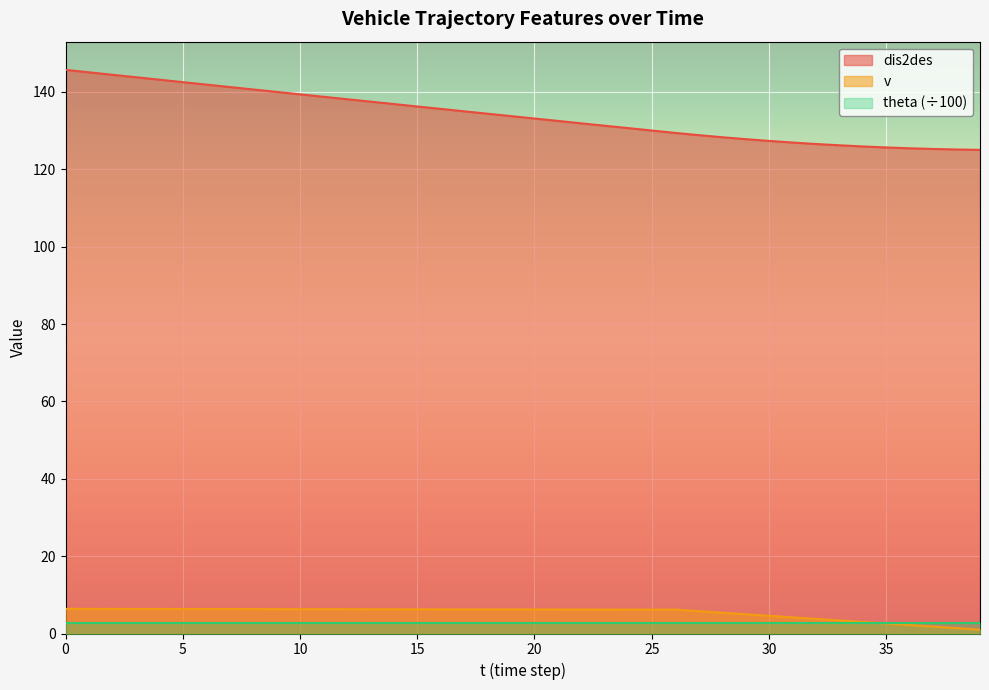

Which series has the widest spread of values?

dis2des